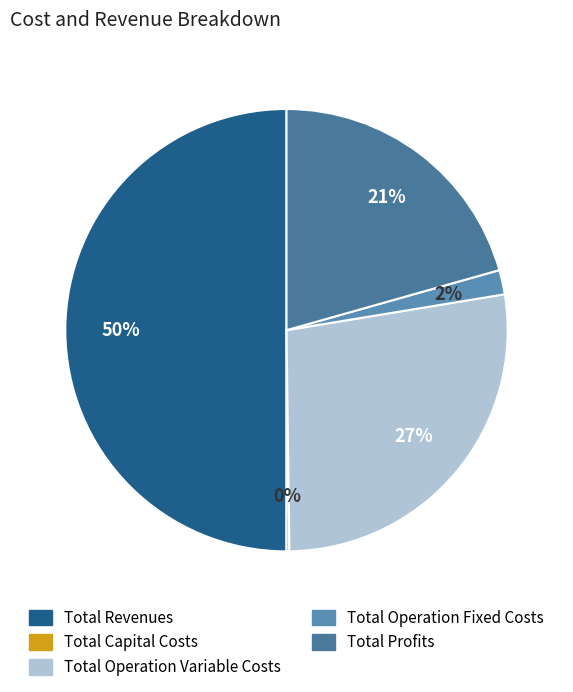

What is the largest slice in the pie chart?

Total Revenues